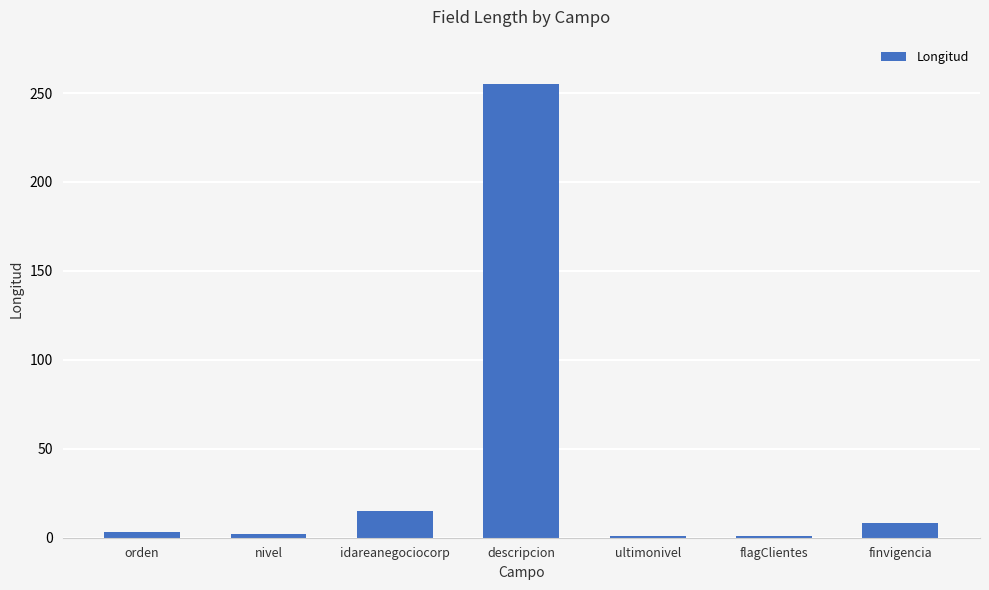

What is the label of the 2nd bar from the right?

flagClientes